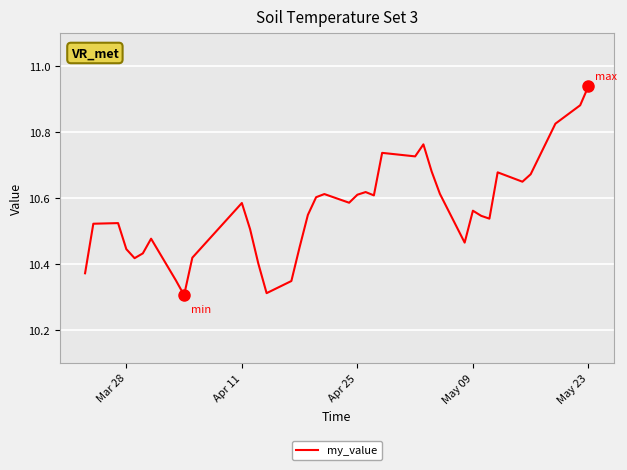

What is the difference between the maximum and minimum values?

0.6